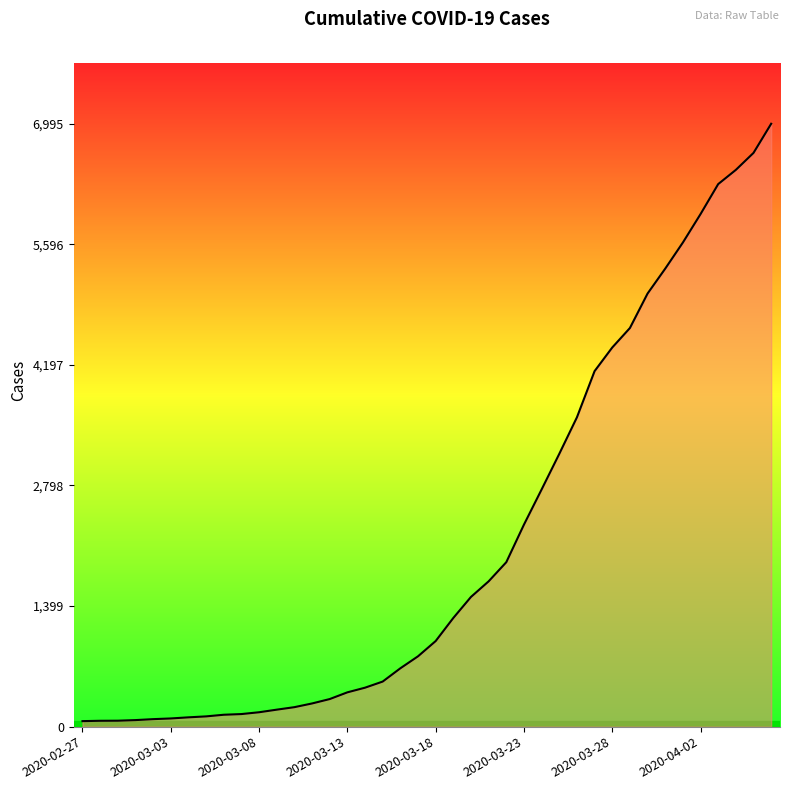

What is the difference between the maximum and minimum values?

6931